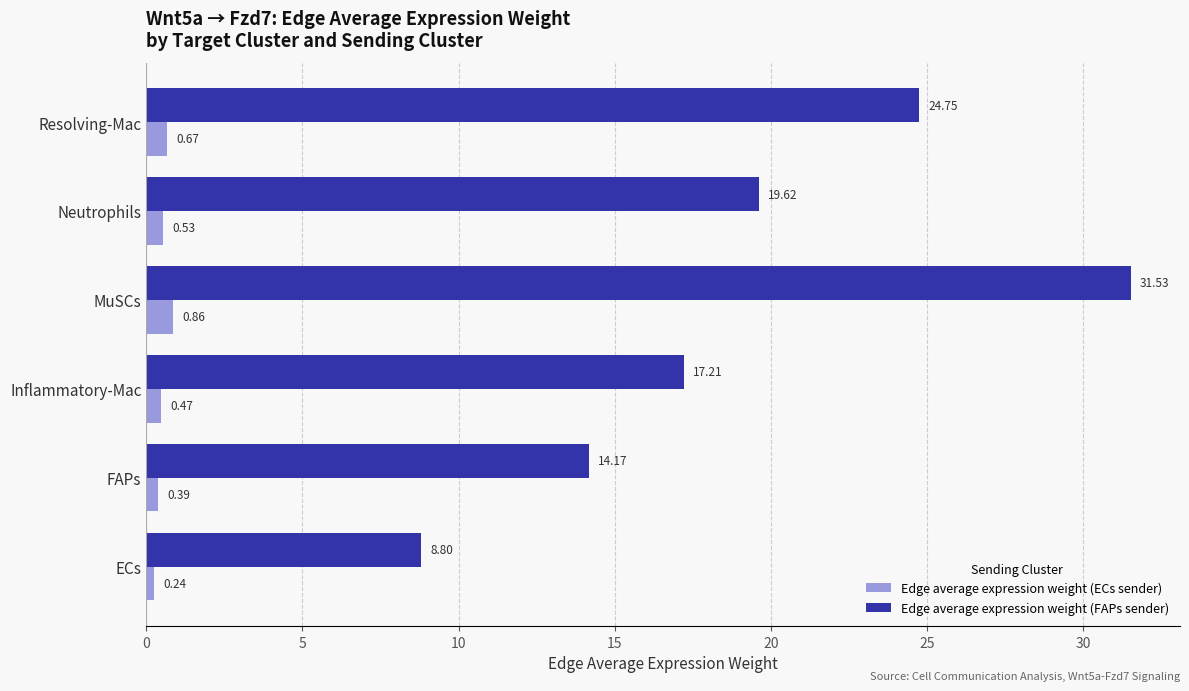

What is the difference between the maximum and minimum values in the Edge average expression weight (ECs sender) series?

0.6